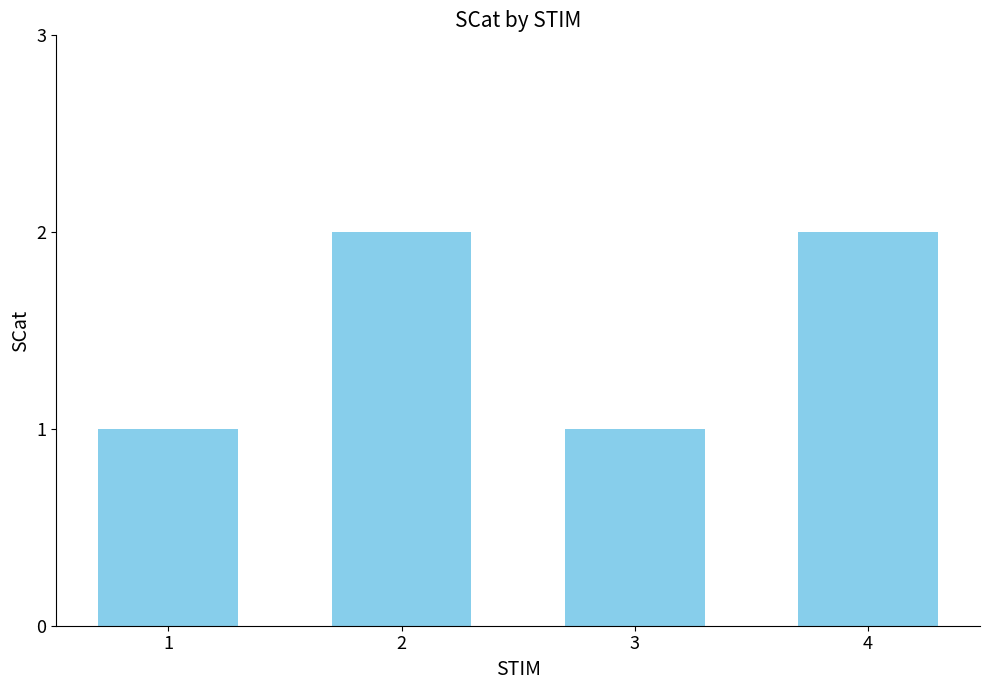

What is the approximate value at 1?

1